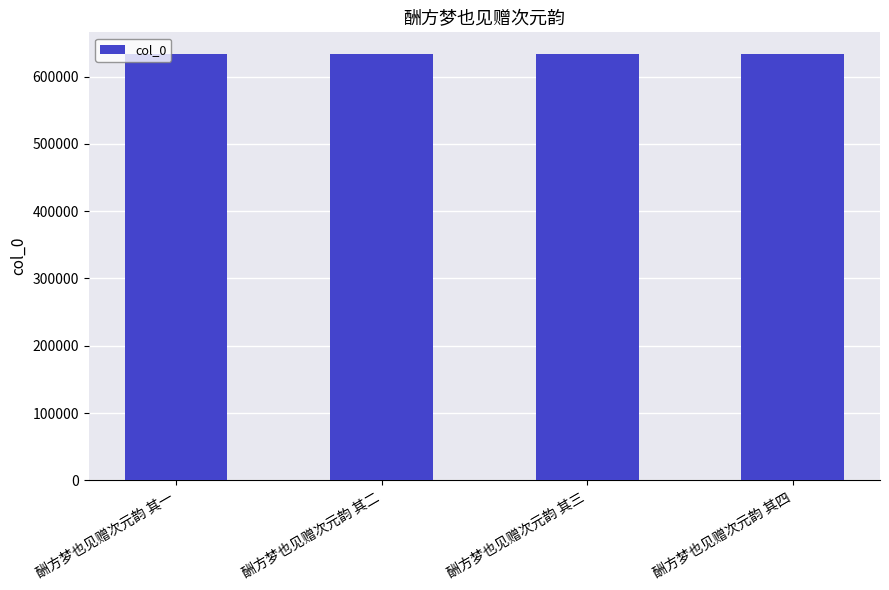

The value at 酬方梦也见赠次元韵 其二 is 634255. True or false?

True